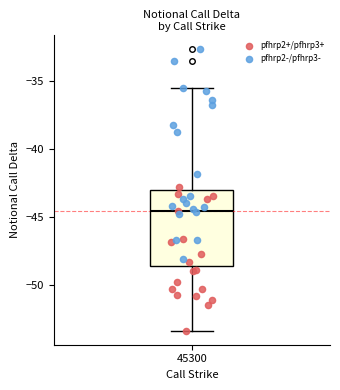

Read this box plot against the y-axis: the position of the median line, the range covered by the box, and the ends of both whiskers. The values are not printed on the chart, so give them approximately, as read against the axis.

median -44.5, box -48.5 to -43.0, whiskers -53.5 to -35.5